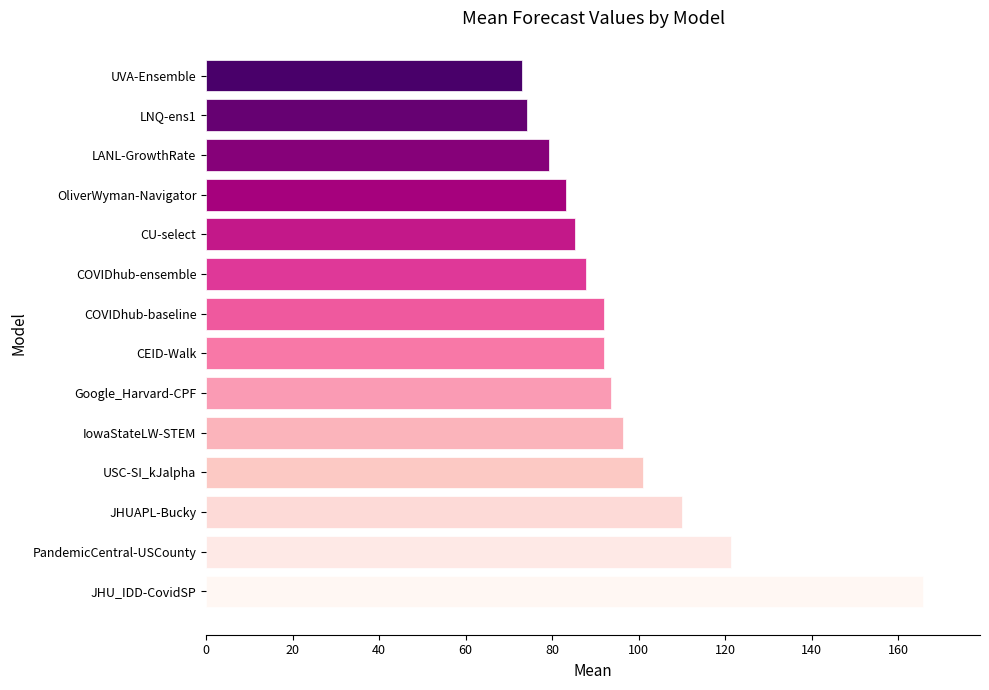

Are the bars grouped side by side (vs. stacked)?

No